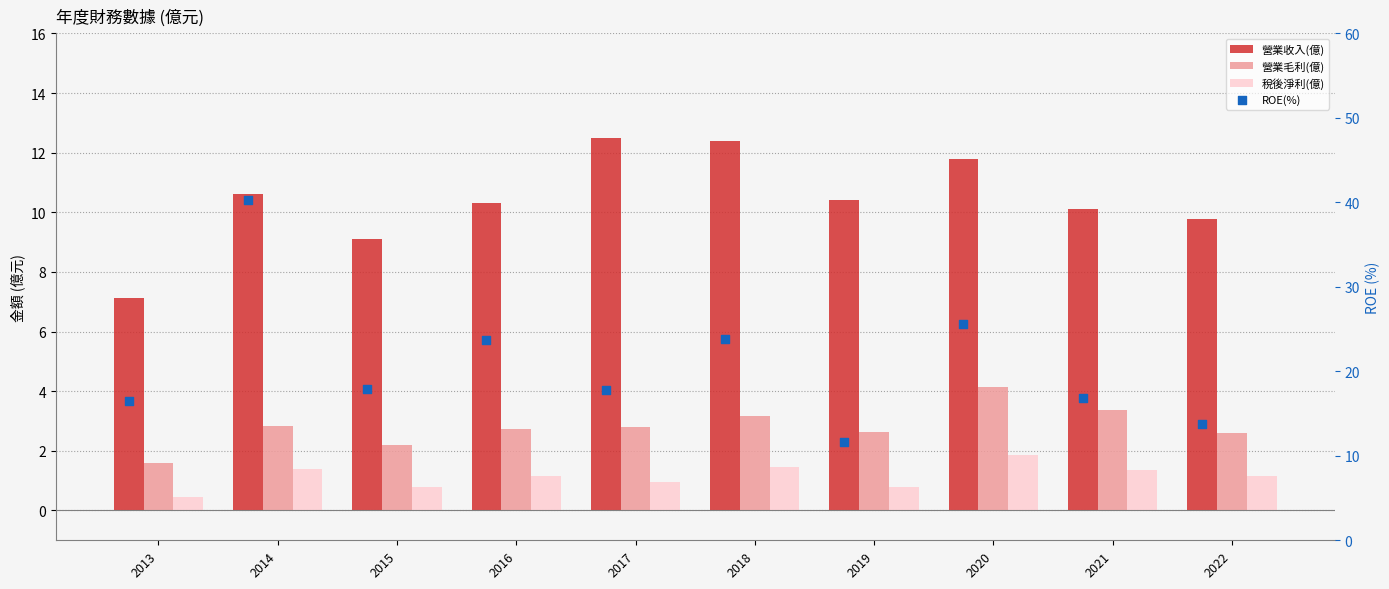

Which series has the largest total across all categories?

ROE(%)